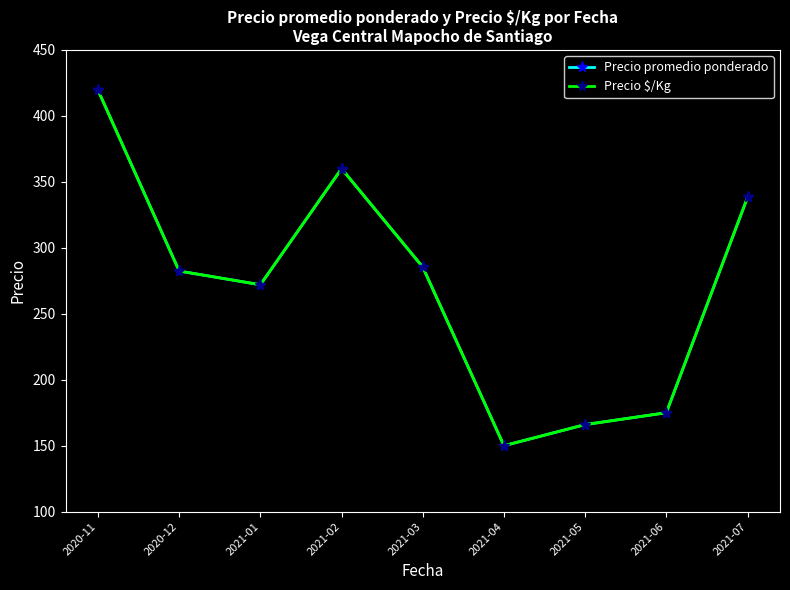

Rank the categories by Precio $/Kg value from highest to lowest.

2020-11, 2021-02, 2021-07, 2021-03, 2020-12, 2021-01, 2021-06, 2021-05, 2021-04